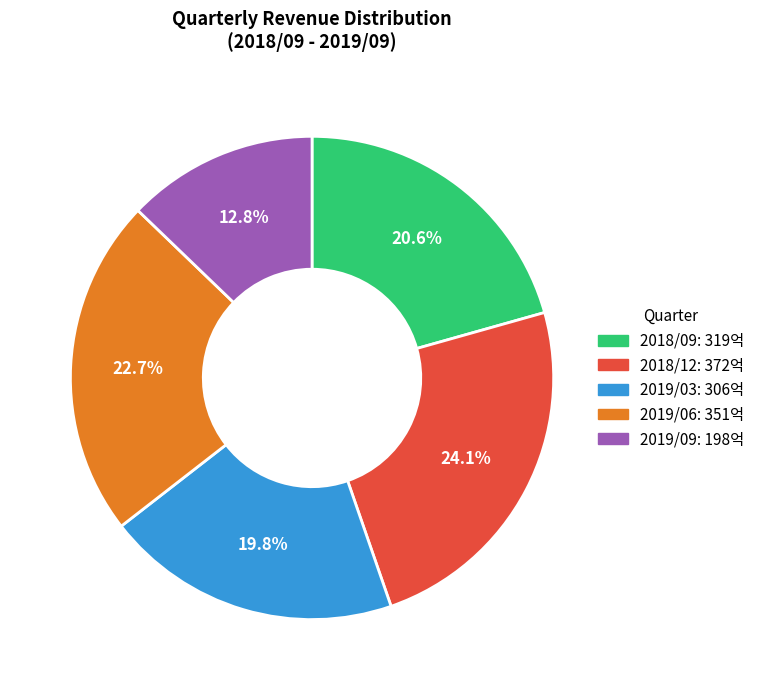

What is the largest slice in the pie chart?

2018/12